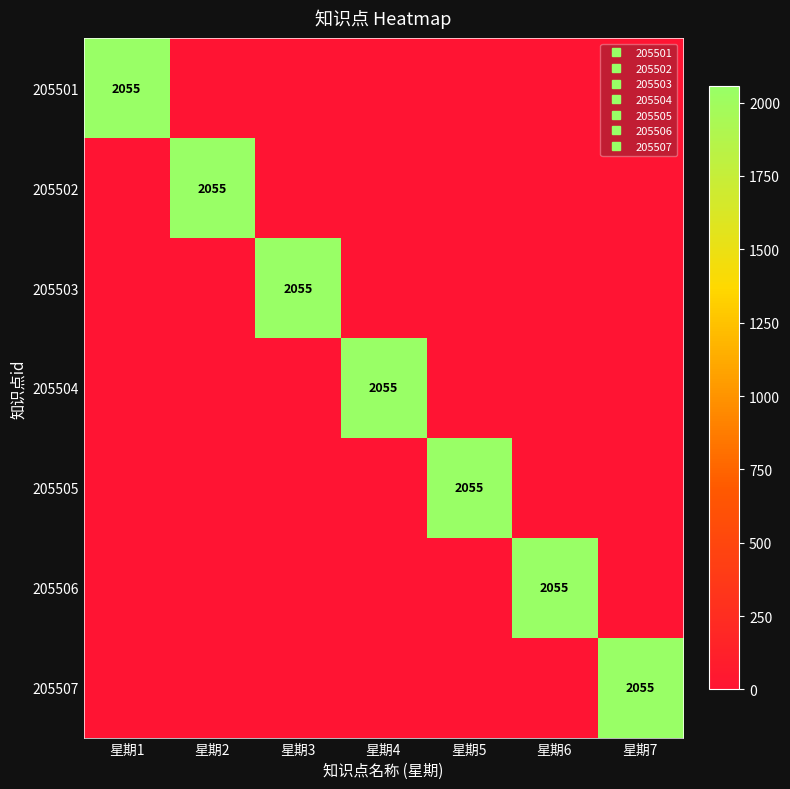

Which has a higher value, 星期2 or 星期7?

星期2